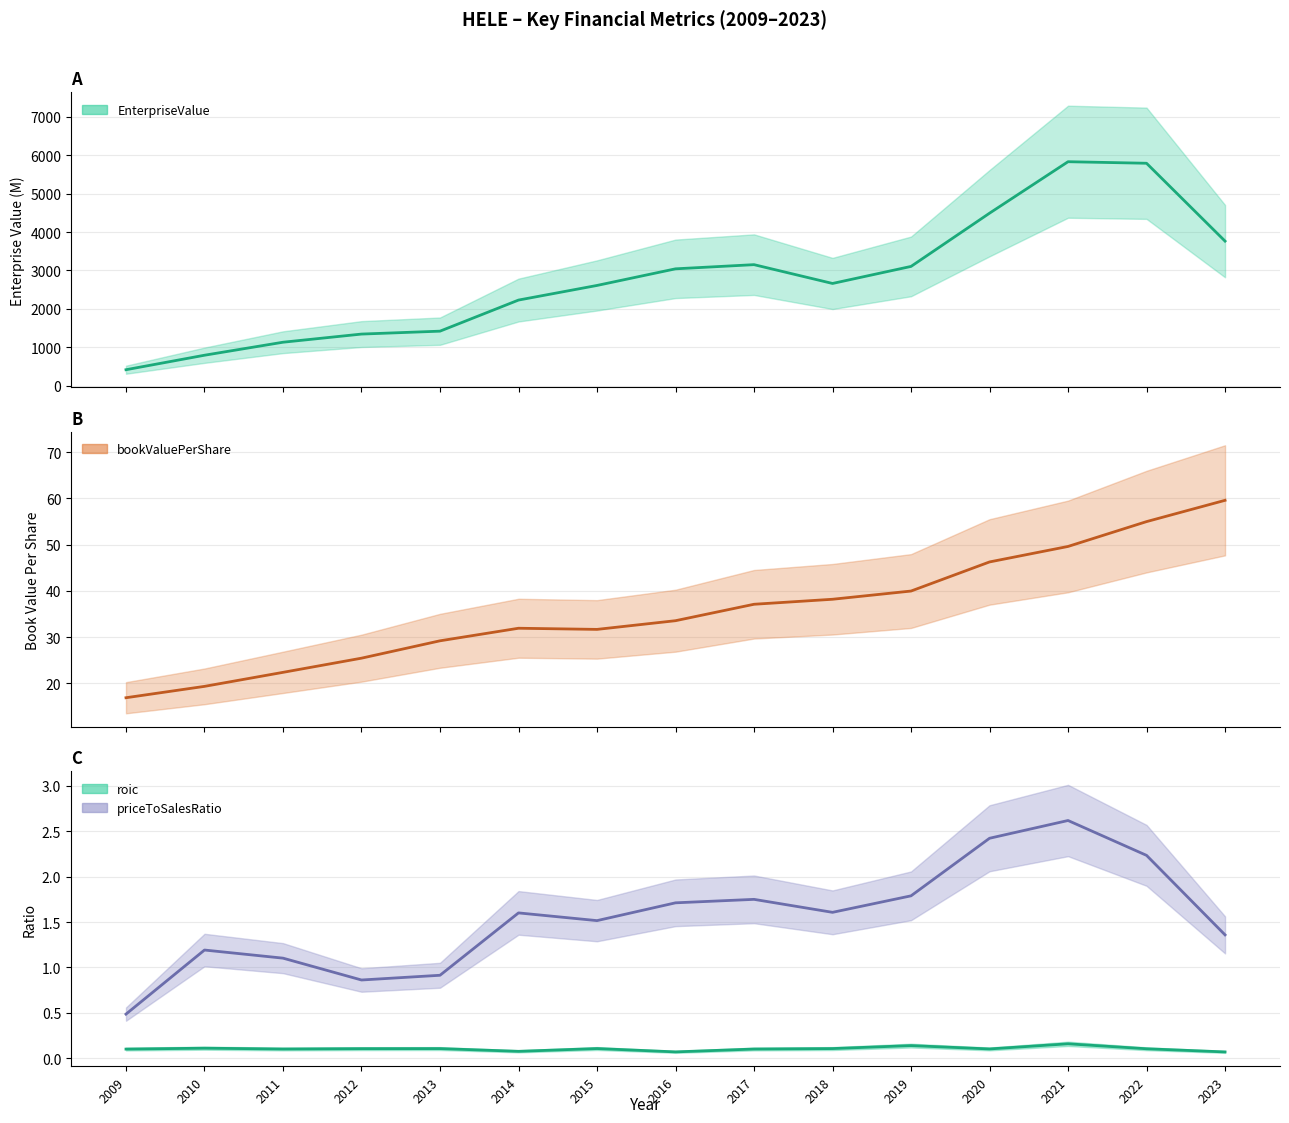

Rank the categories by bookValuePerShare value from highest to lowest.

2023, 2022, 2021, 2020, 2019, 2018, 2017, 2016, 2014, 2015, 2013, 2012, 2011, 2010, 2009